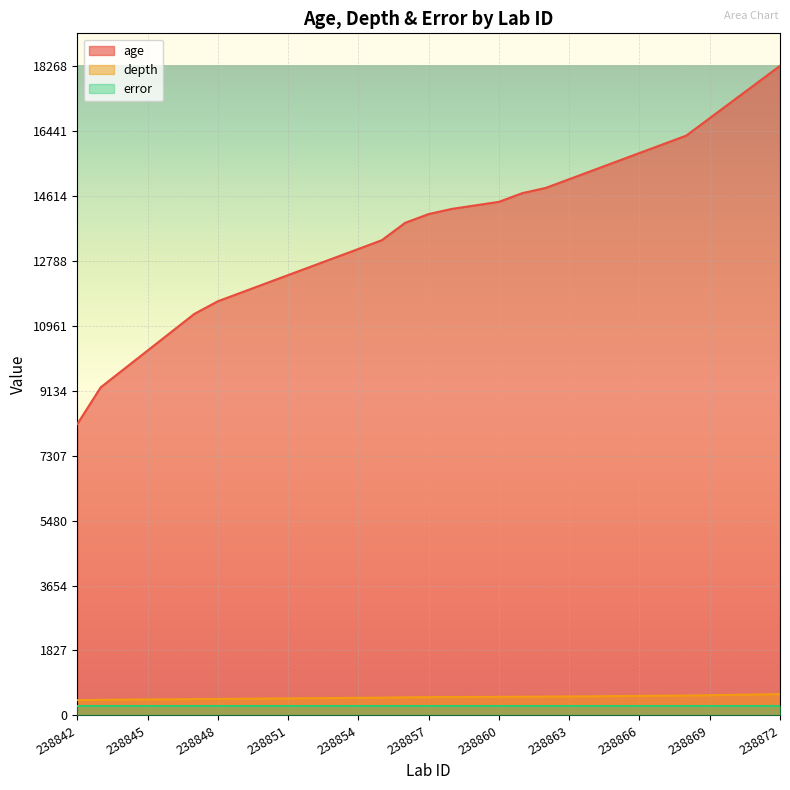

Between 238850 and 238869, which series saw the biggest shift?

age